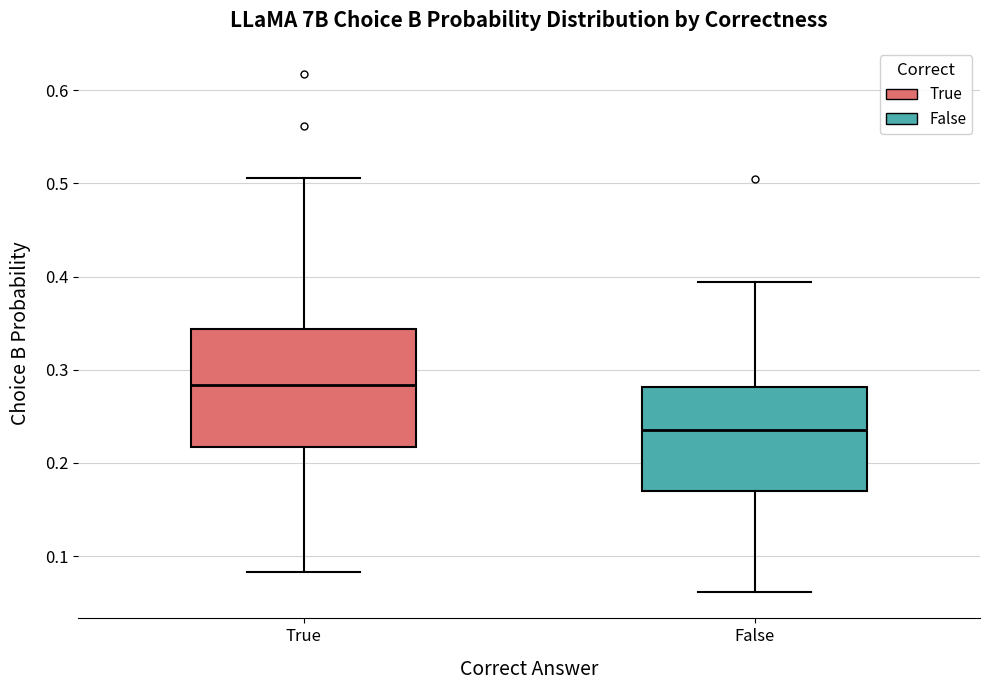

Reading left to right, read every box against the y-axis: the position of its median line, the range the box covers, and the ends of its whiskers. The values are not printed on the chart, so give them approximately, as read against the axis.

True: median 0.28, box 0.22 to 0.34, whiskers 0.08 to 0.51
False: median 0.23, box 0.17 to 0.28, whiskers 0.06 to 0.39